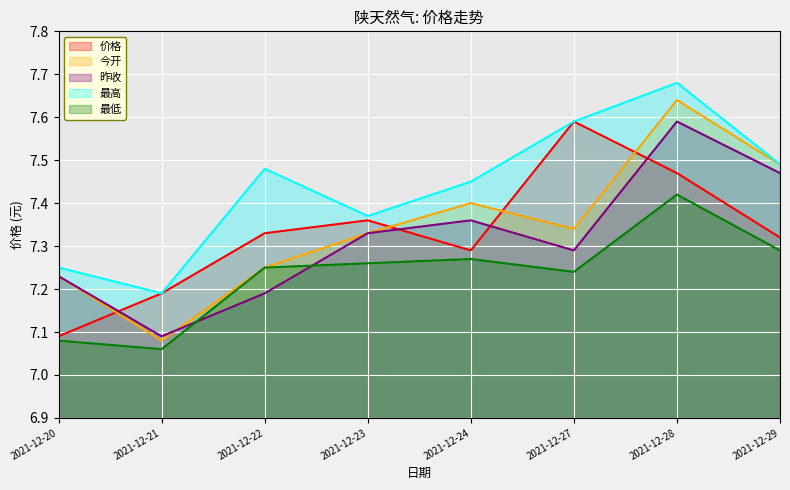

What is the highest value of the 价格 series?

7.6